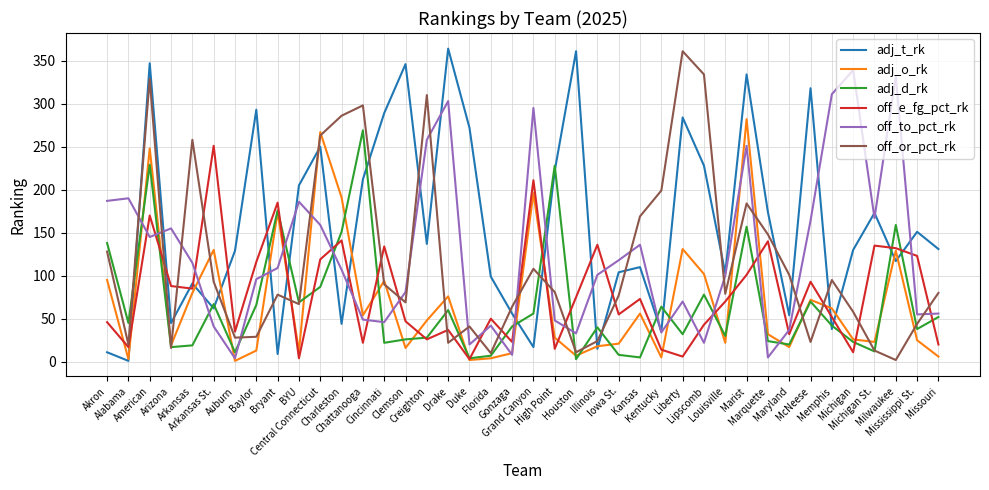

What is the maximum value for adj_o_rk?

282